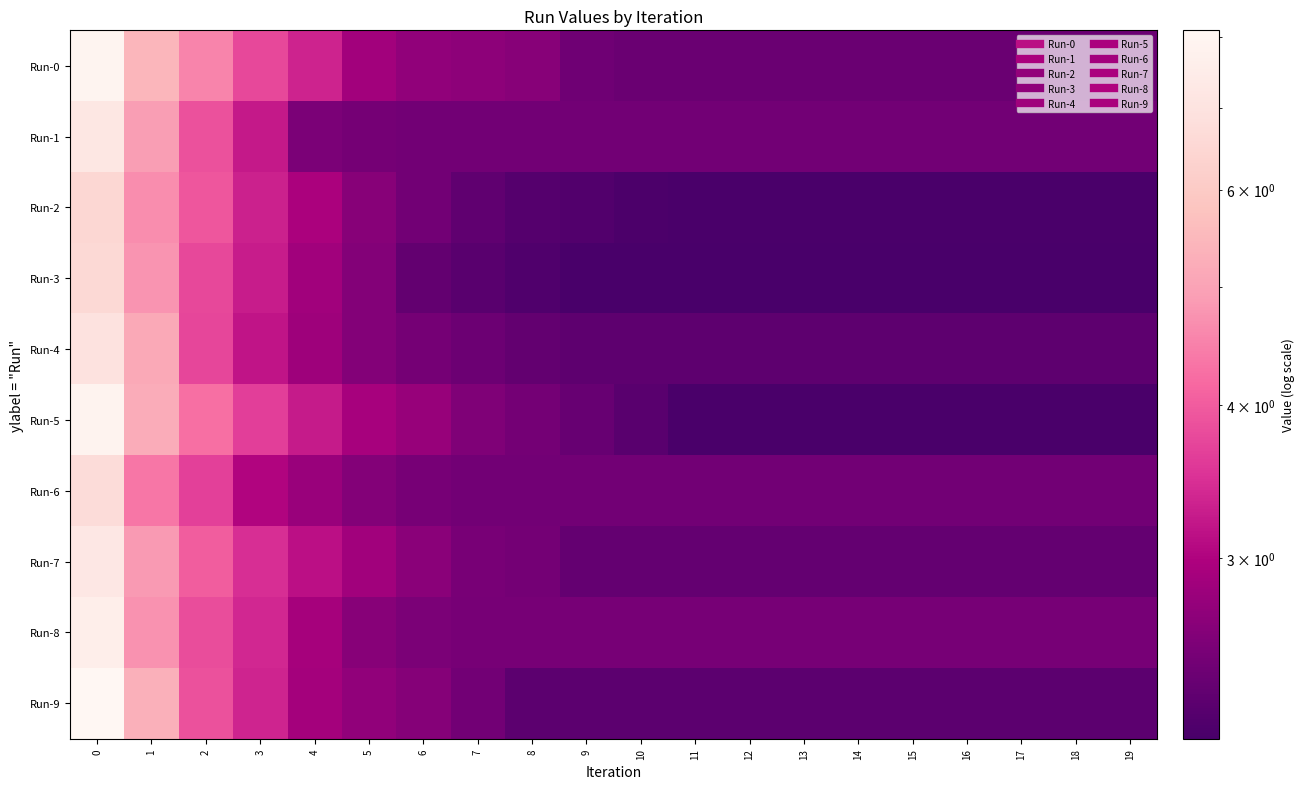

What is the total value across all series at 17?

23.2